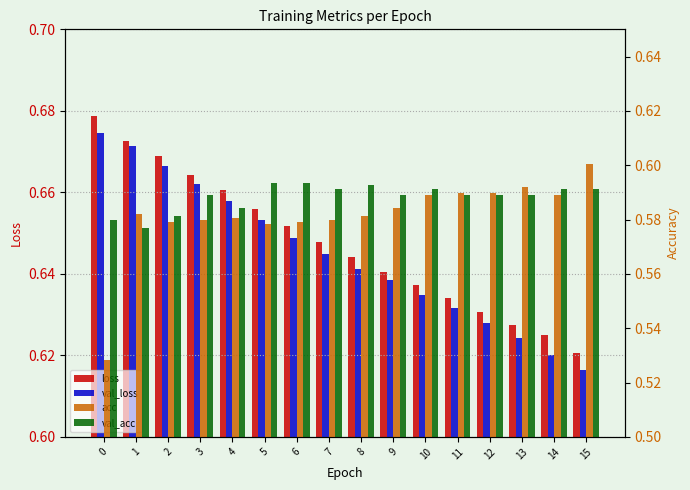

True or false: acc has a value of 0.8 at 15.

False